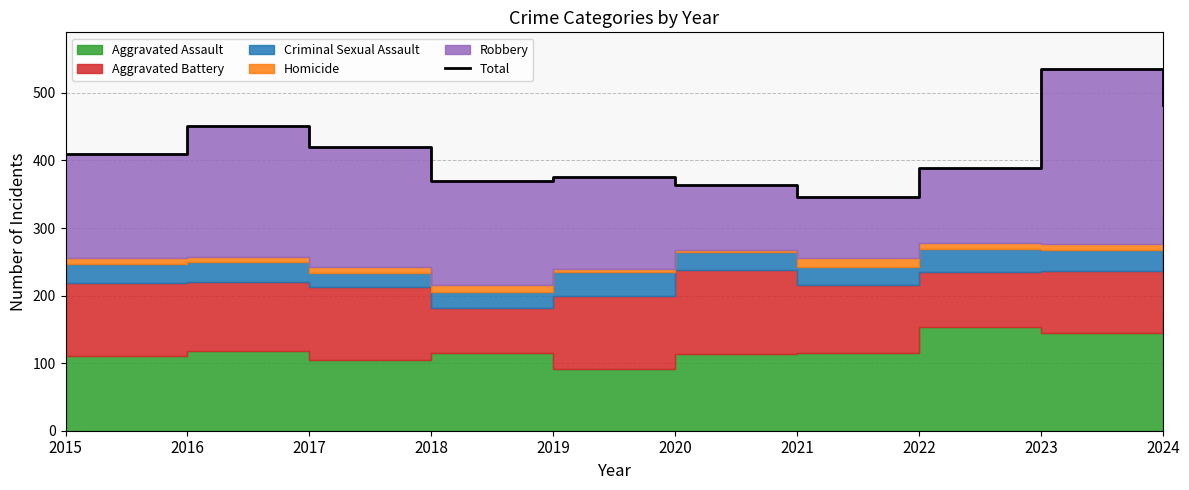

Which has a higher value, 2023 or 2020?

2023